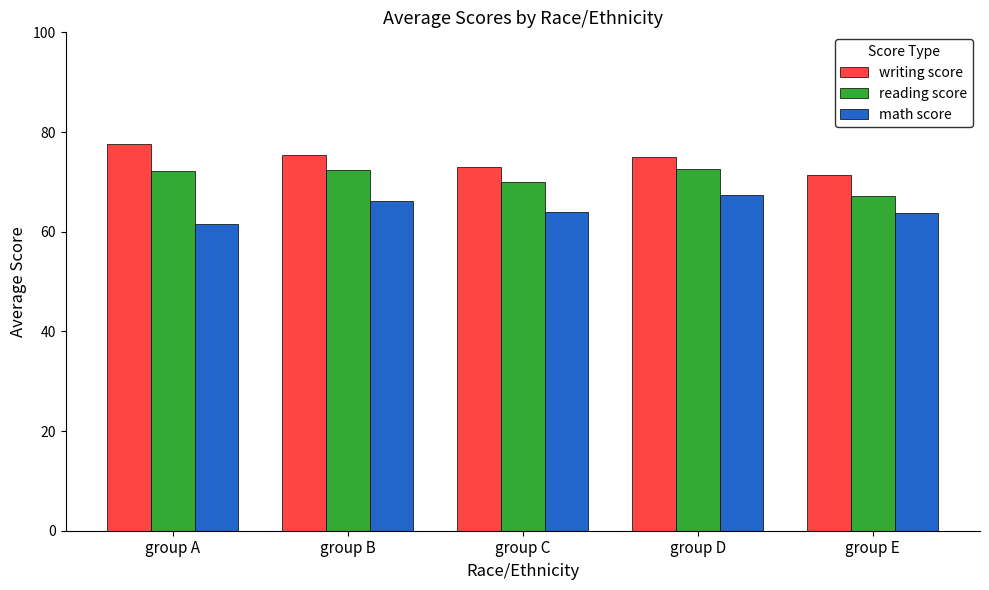

What is the highest value of the reading score series?

72.6